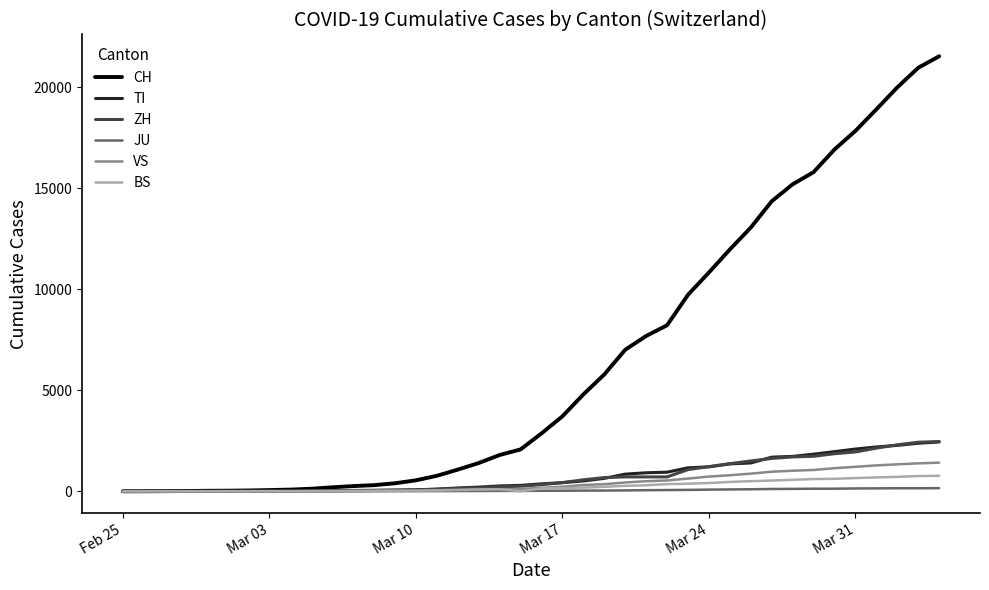

Which series has the widest spread of values?

CH